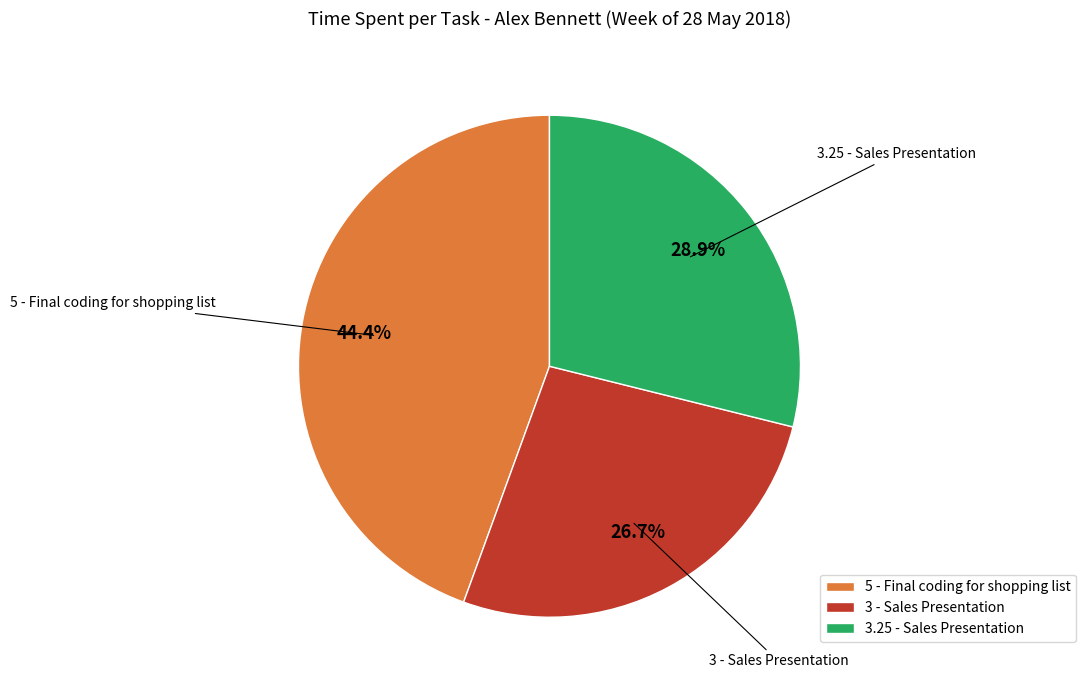

Is the sum of 5 - Final coding for shopping list and 3 - Sales Presentation greater than half?

Yes